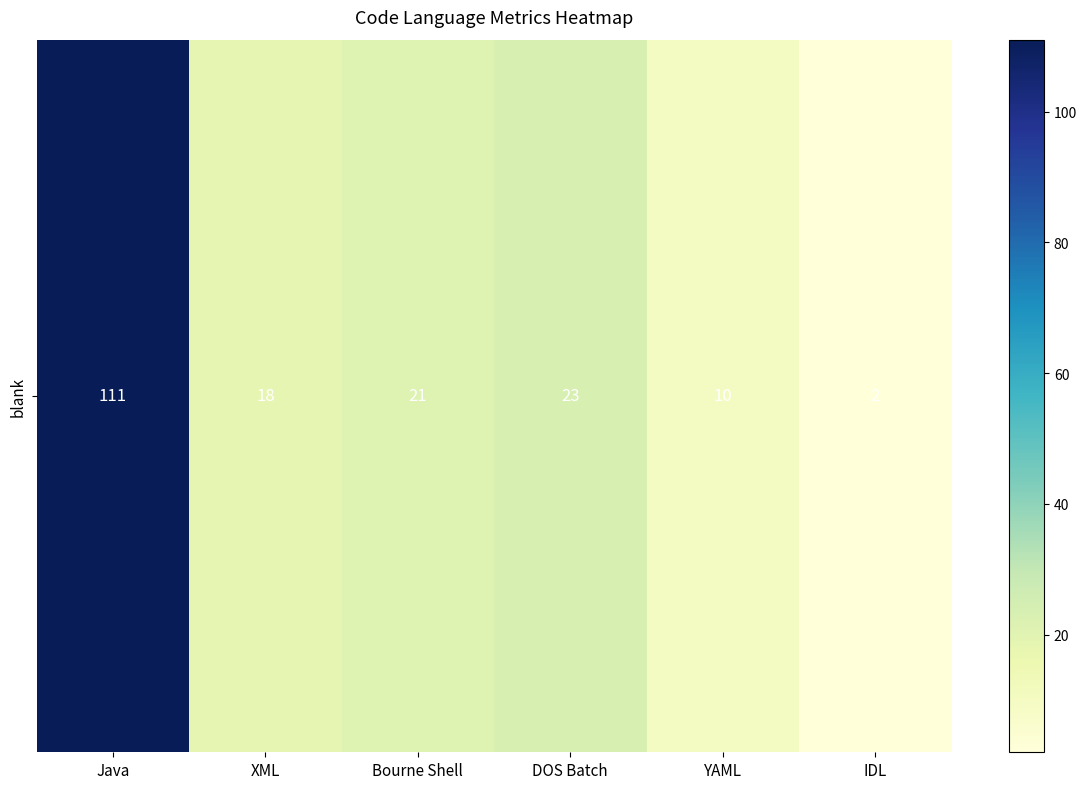

Count the number of data series in this chart.

1